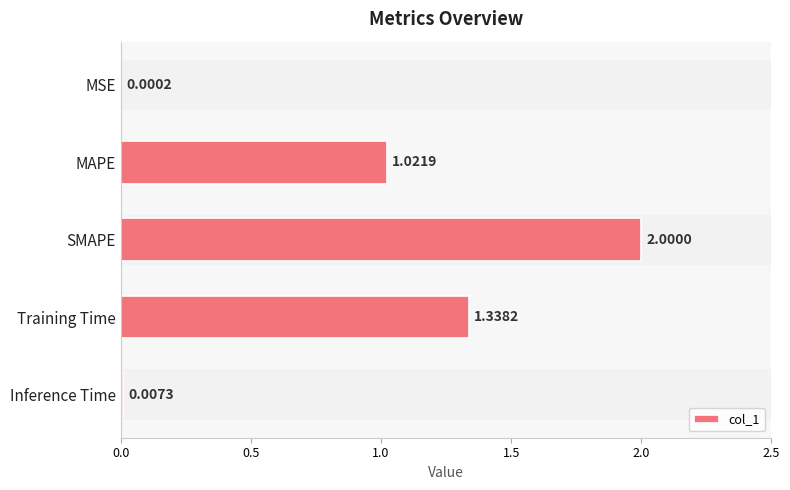

Where is the data nearest to the value 1?

MAPE